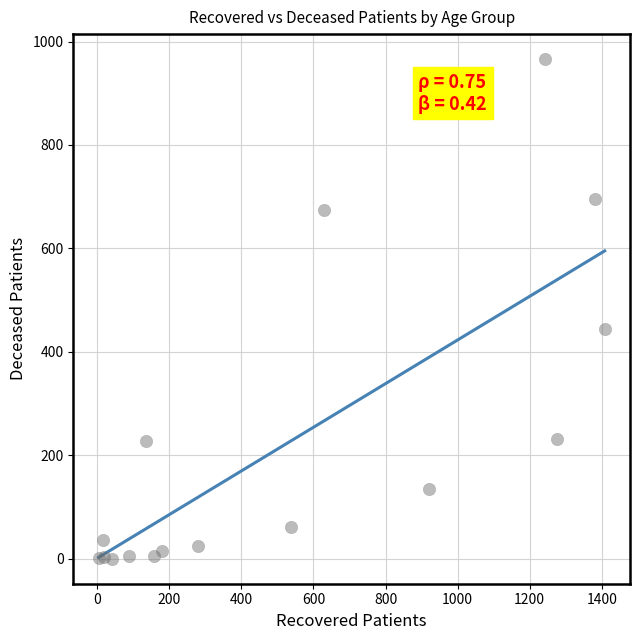

What Y value in the scatter plot is closest to 483?

445